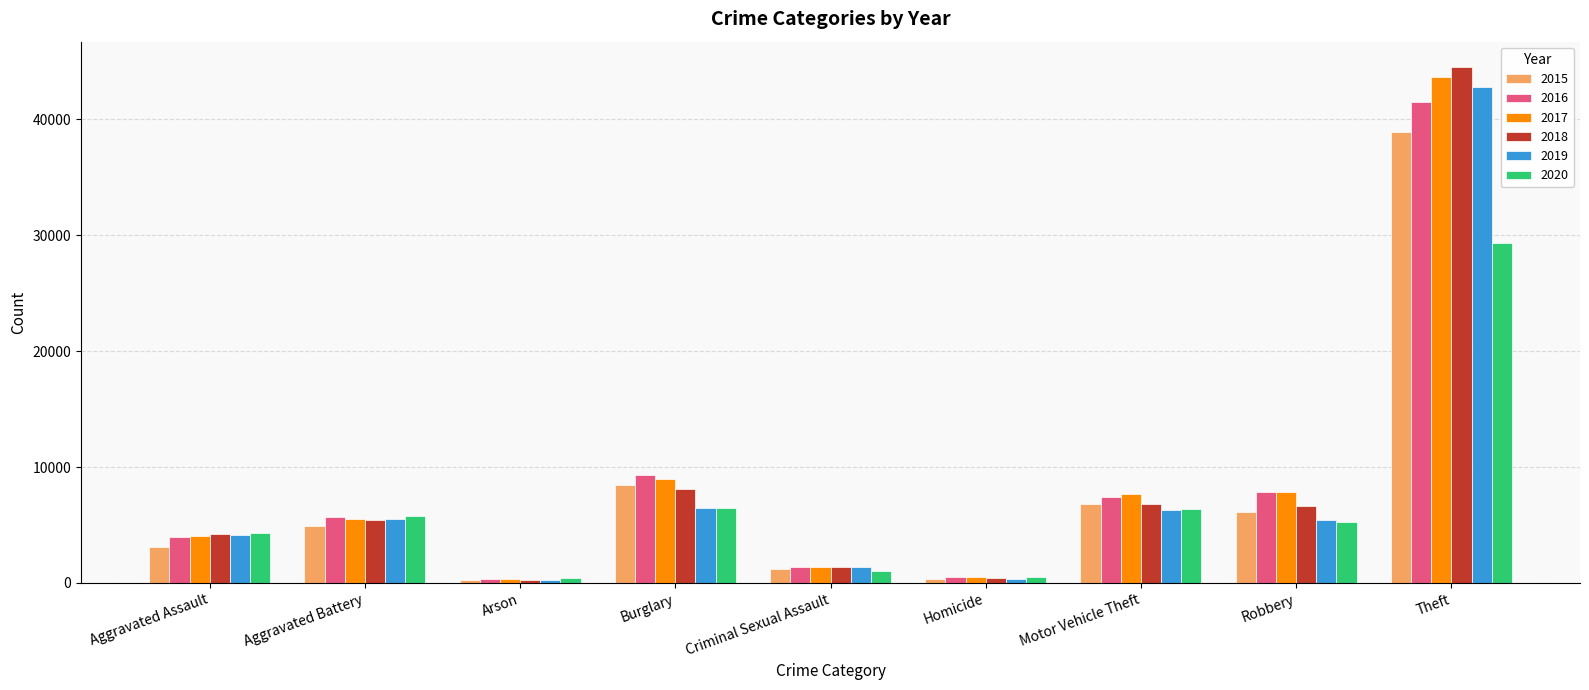

At which label is 2016 closest to 20938?

Burglary